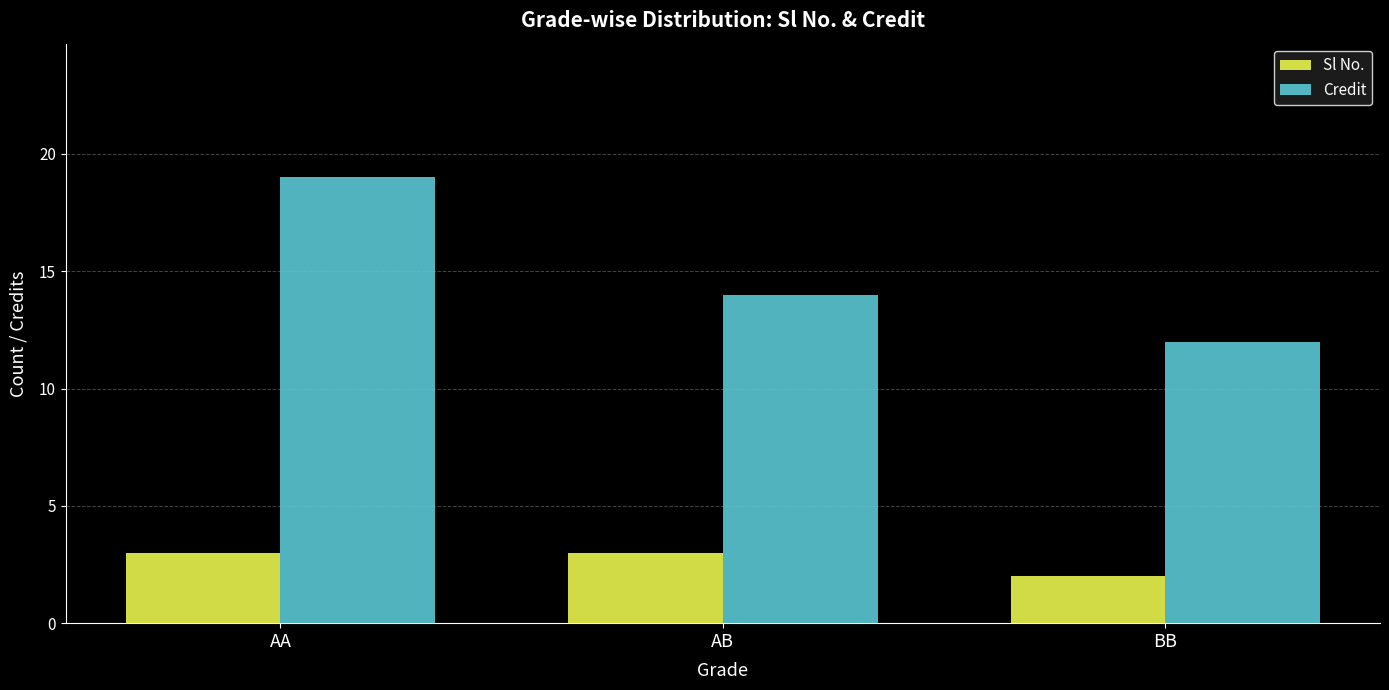

What is the spread (max minus min) of values at AB?

11